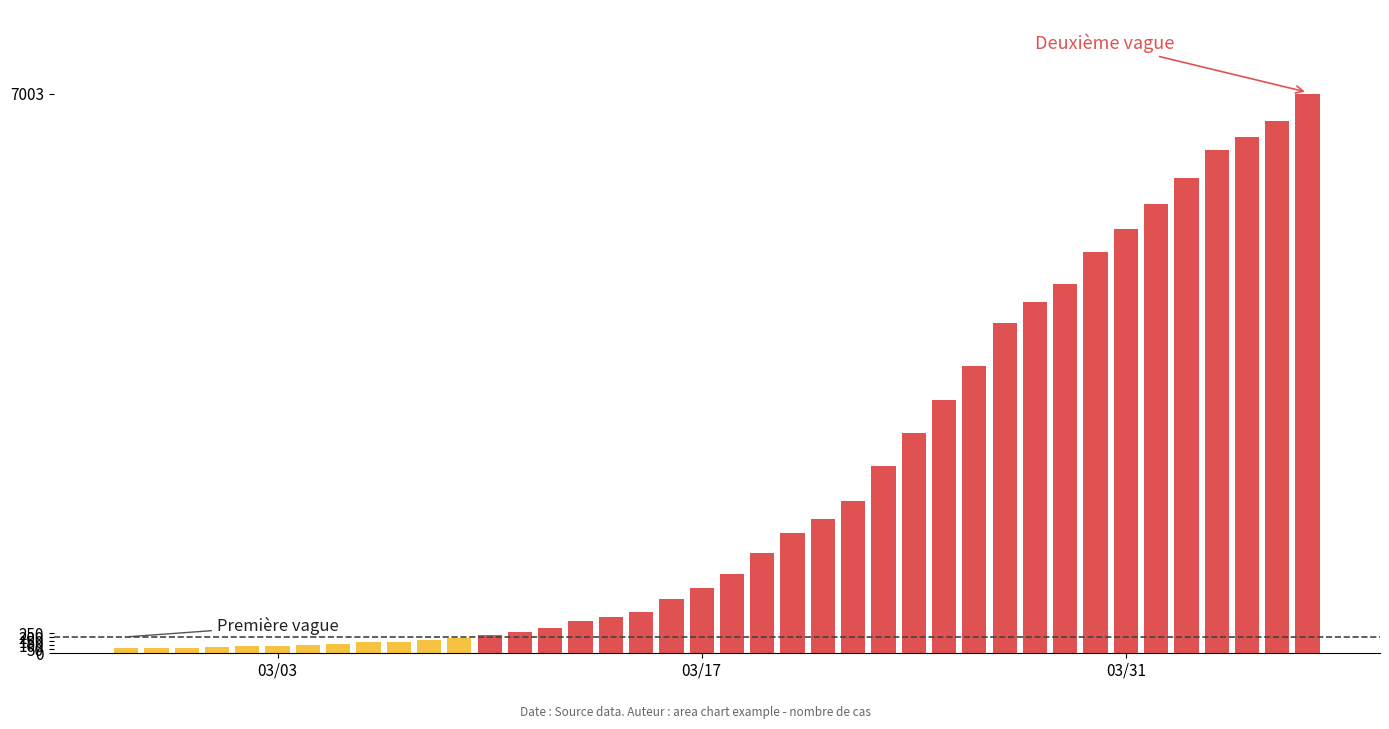

At which category does the chart reach its minimum across all series?

2020-02-27